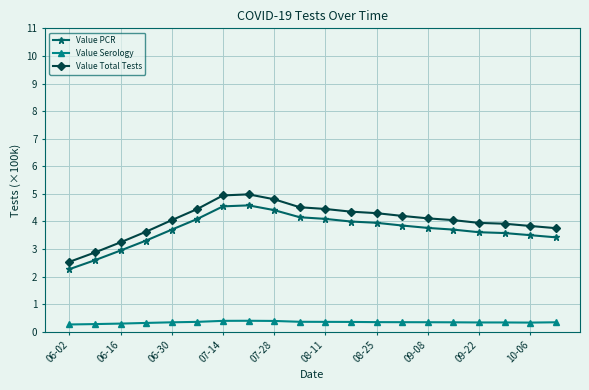

True or false: Value Total Tests has more than 0 interior local peaks.

True